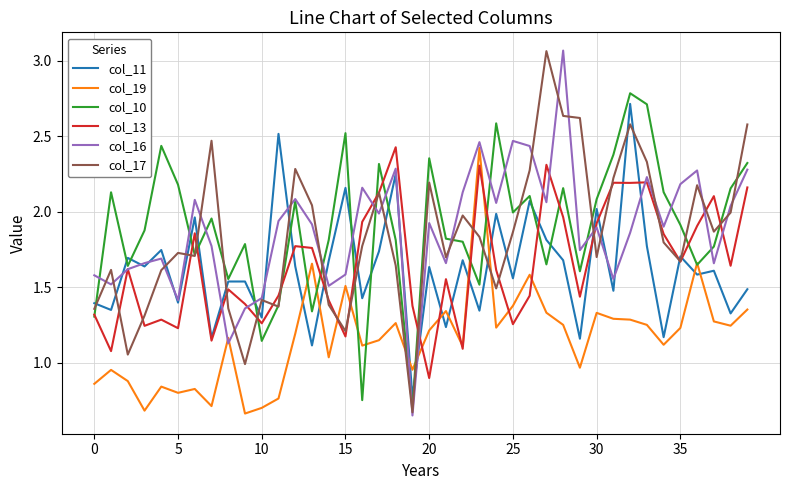

How many series are shown in this chart?

6